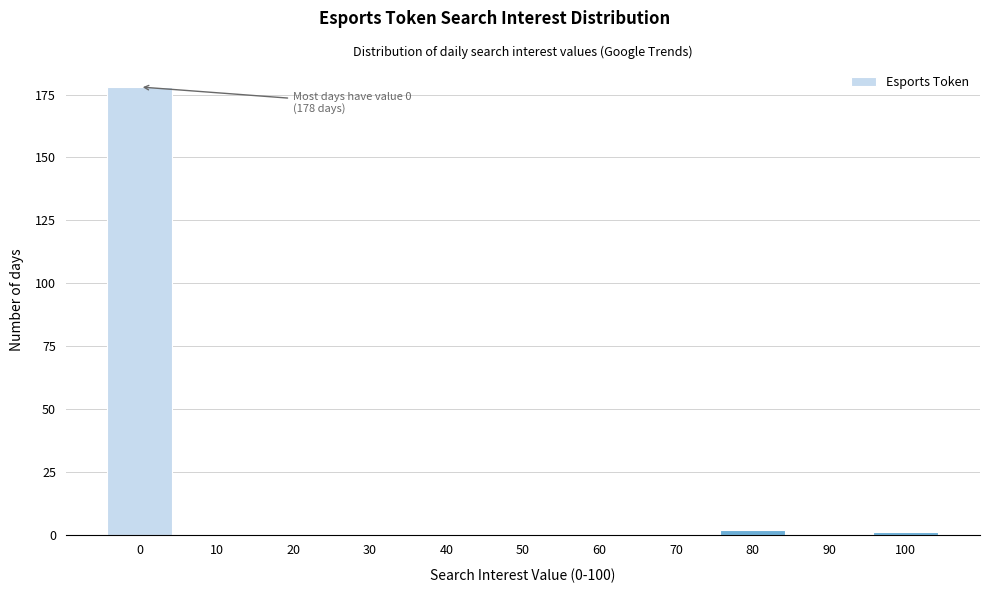

Reading right to left, list all the values displayed in this chart.

100=1	90=0	80=2	70=0	60=0	50=0	40=0	30=0	20=0	10=0	0=178